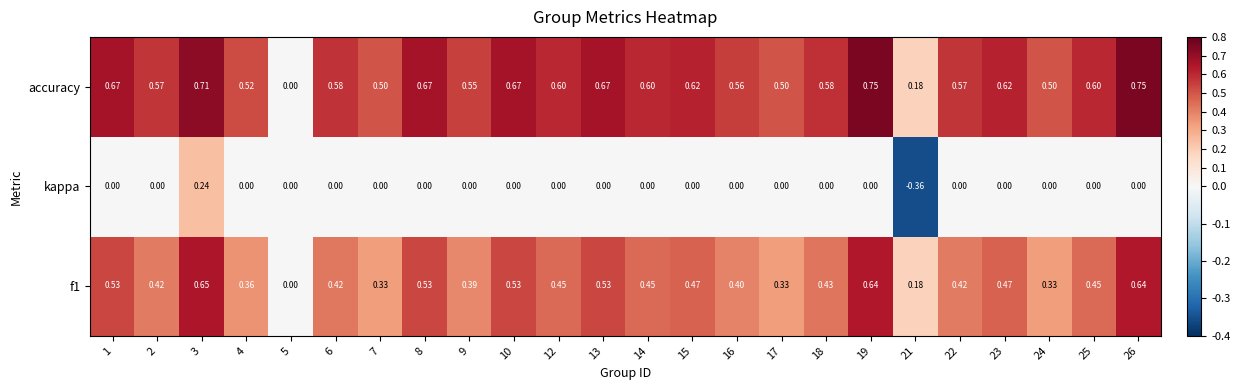

Which series has the widest spread of values?

accuracy